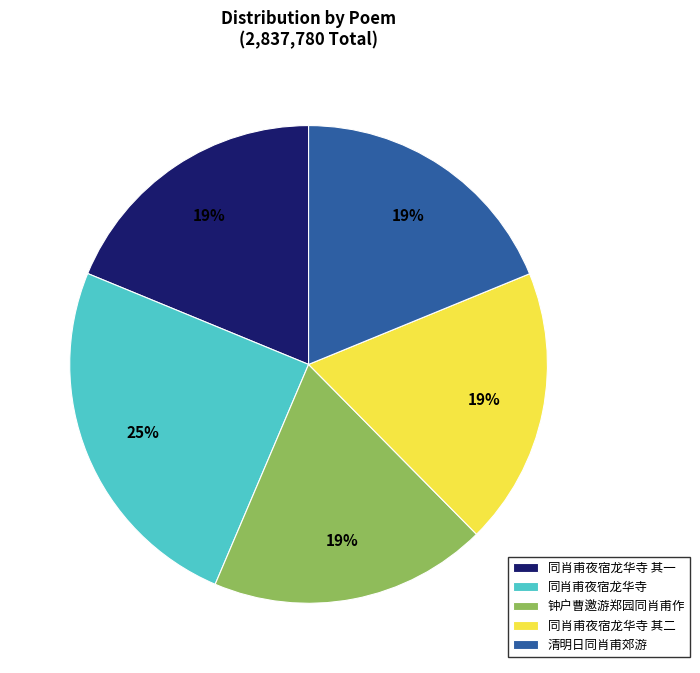

Is 钟户曹邀游郑园同肖甫作 the majority of the pie?

No